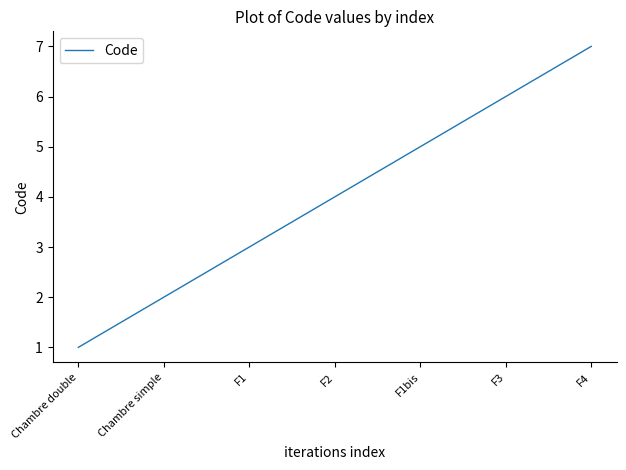

Reading left to right, transcribe all the data shown in this chart.

1	2	3	4	5	6	7